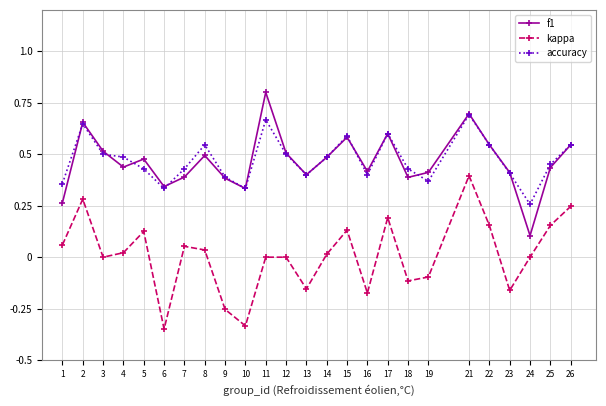

At which category does the chart reach its minimum across all series?

6